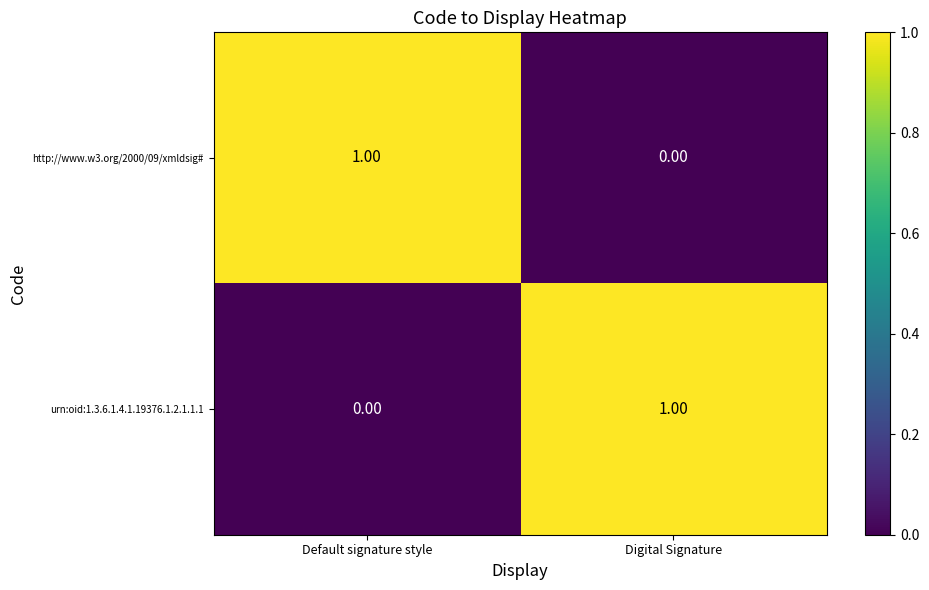

Which category has the highest value in the http://www.w3.org/2000/09/xmldsig# series?

Default signature style